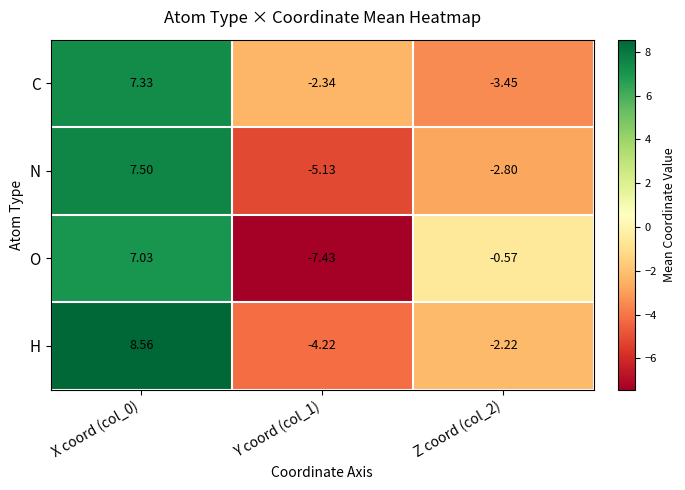

Rank the series at Z coord (col_2) from lowest to highest value.

C, N, H, O